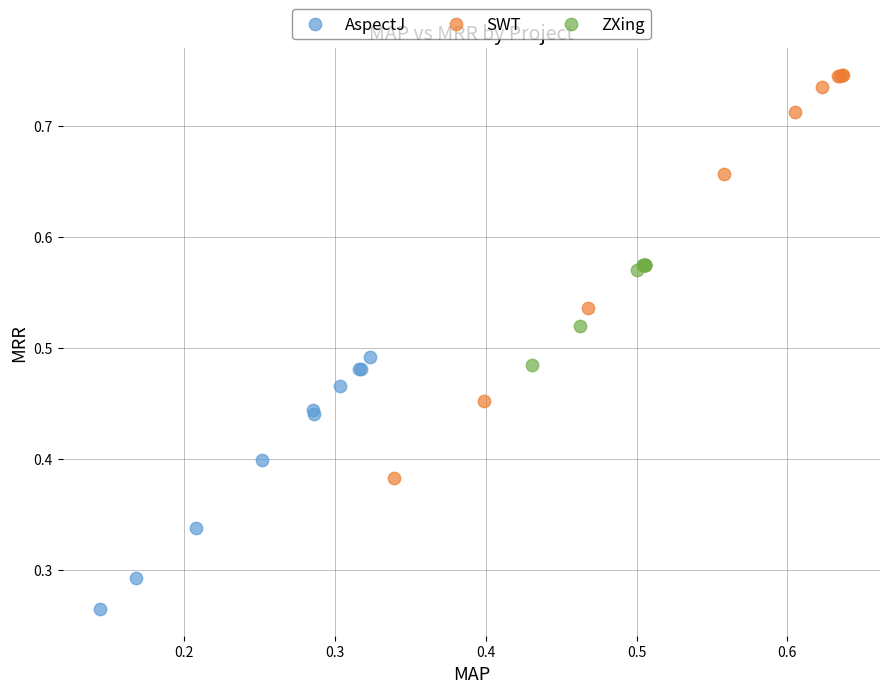

Which series has the largest Y range (max minus min)?

SWT